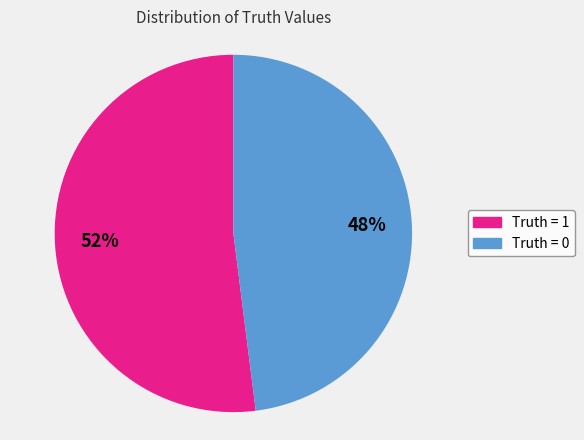

Is there a majority slice in this chart?

Yes